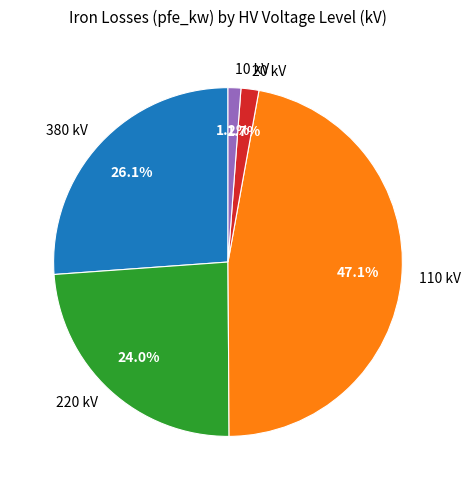

What percentage do 10 kV and 380 kV together represent?

27.3%